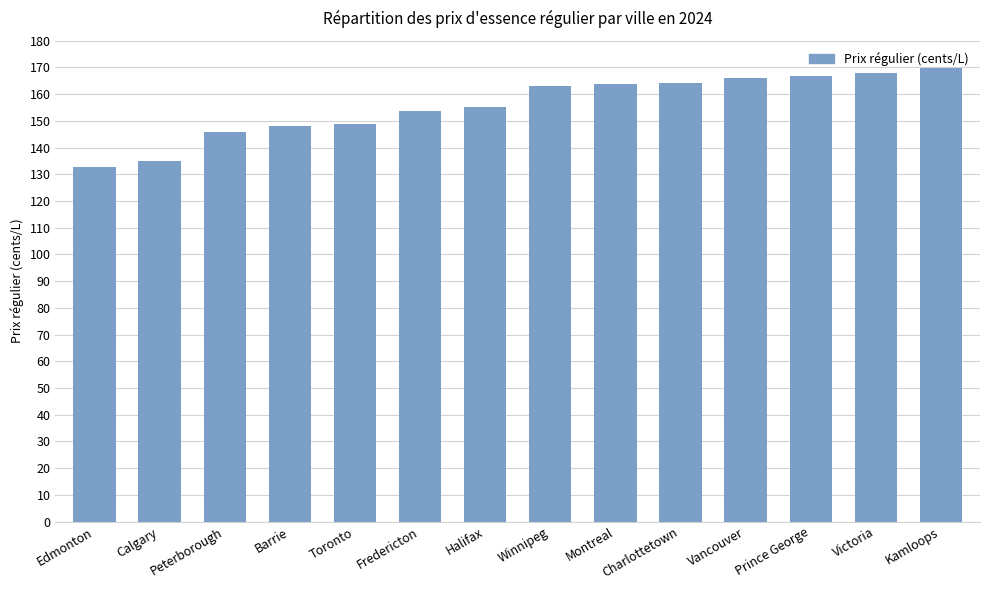

What is the change in value from Vancouver to Kamloops?

+4.0